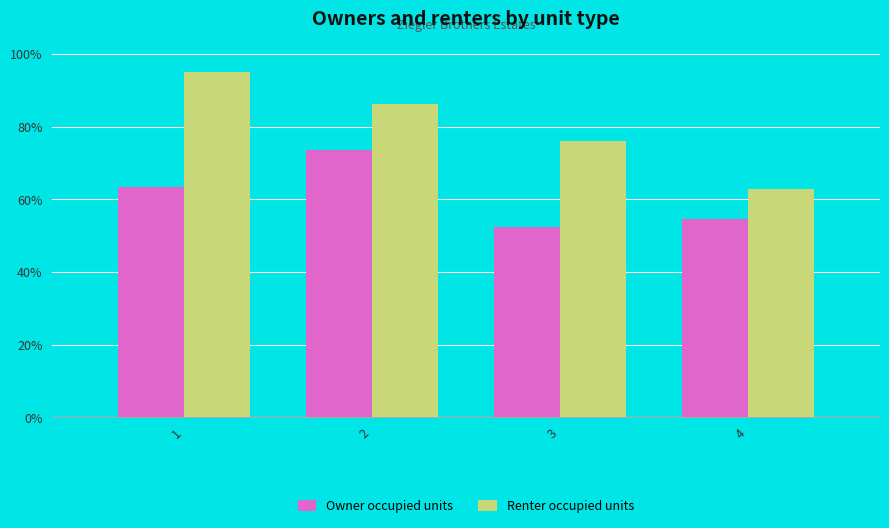

What are all the series names shown in the legend?

Owner occupied units, Renter occupied units